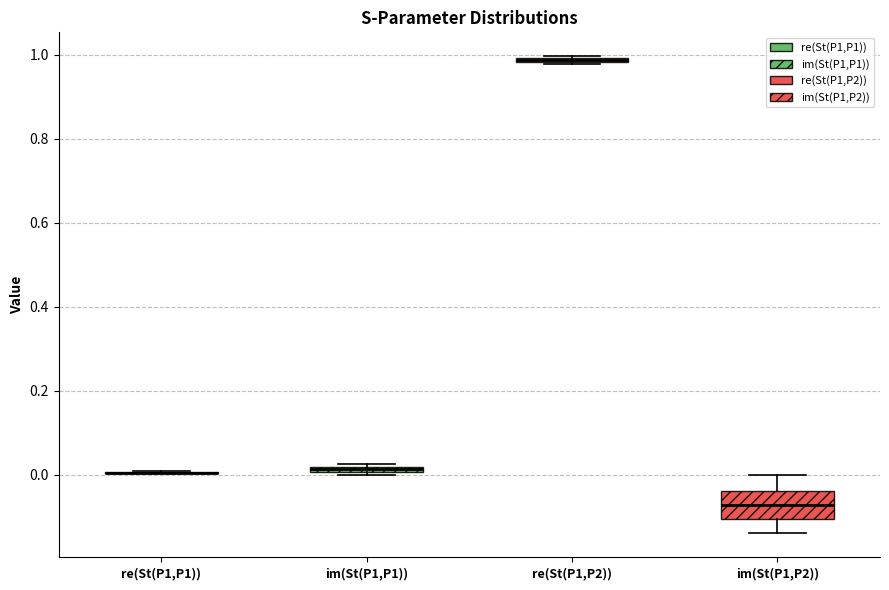

Where is the lower edge of the box for re(St(P1,P2)) on the y-axis? The values are not printed on the chart, so give them approximately, as read against the axis.

0.98